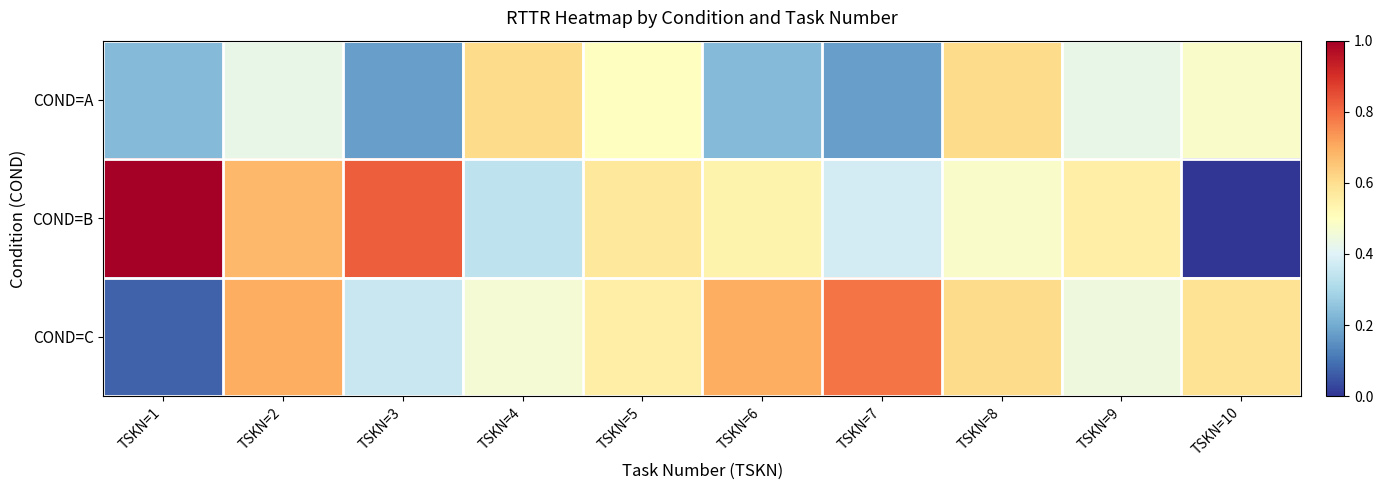

Rank the series by their maximum value, from highest to lowest.

COND=B, COND=C, COND=A